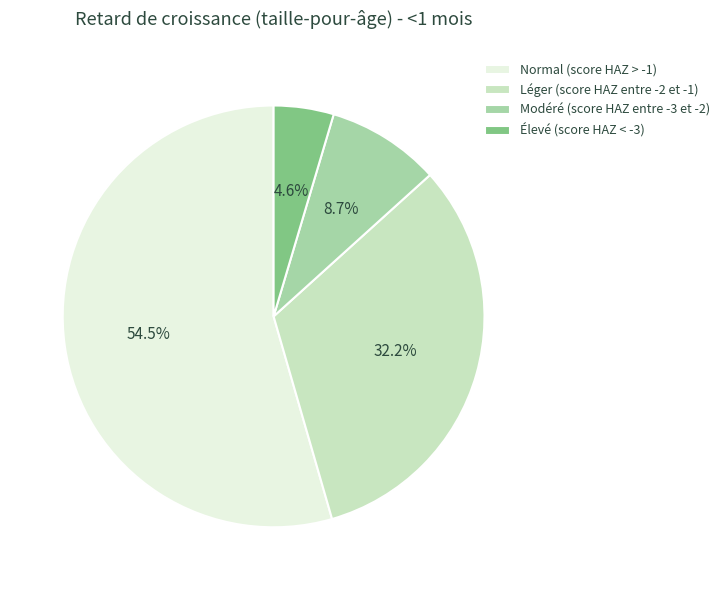

To the nearest percent, what is the average slice percentage?

25%